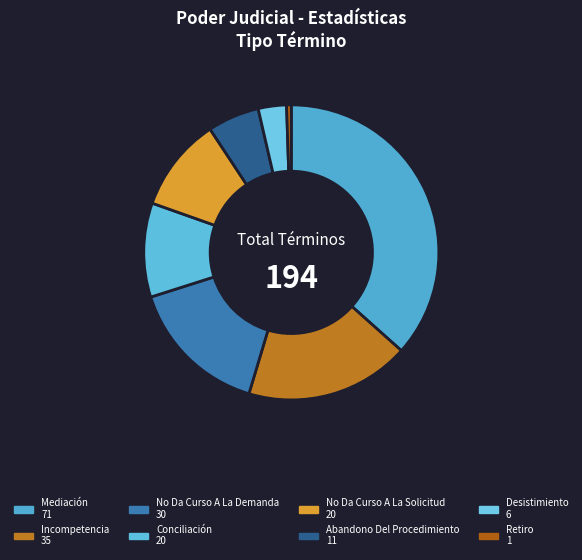

To the nearest percent, what is the difference between the largest and smallest slice percentages?

36%